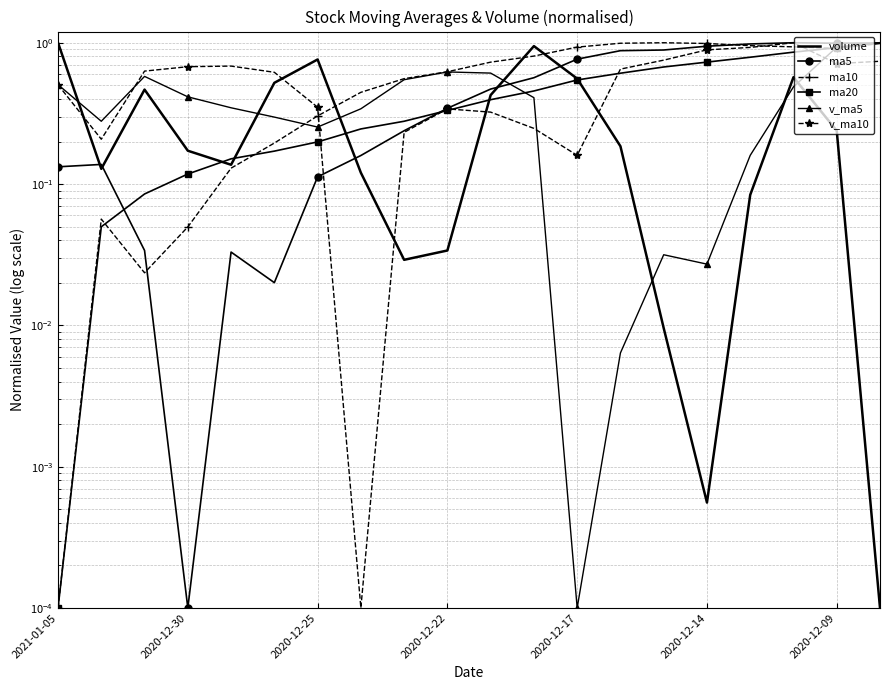

Where is volume nearest to the value 0?

19